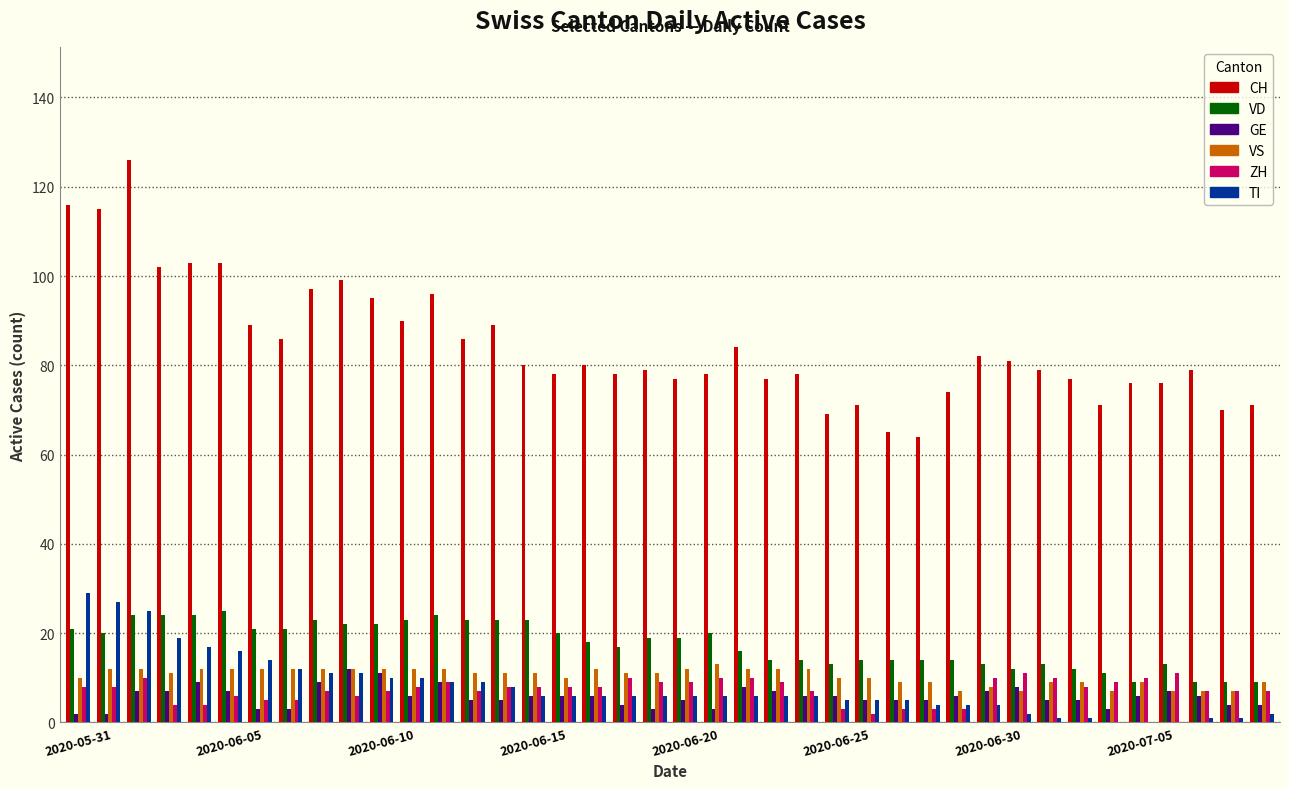

Which series has the largest total across all categories?

CH